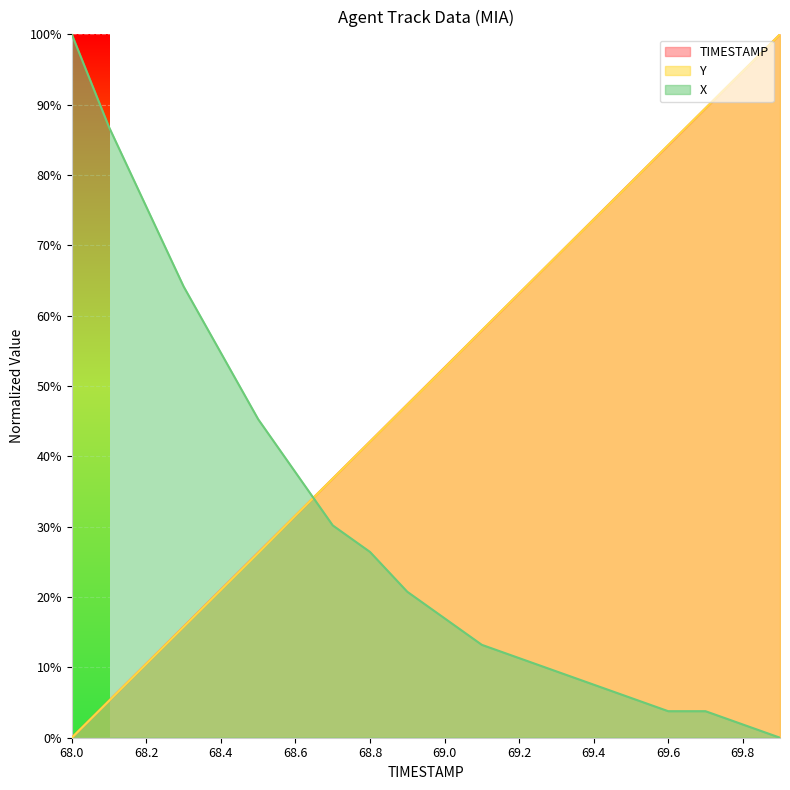

List the series in order of their peak value, lowest first.

TIMESTAMP, Y, X